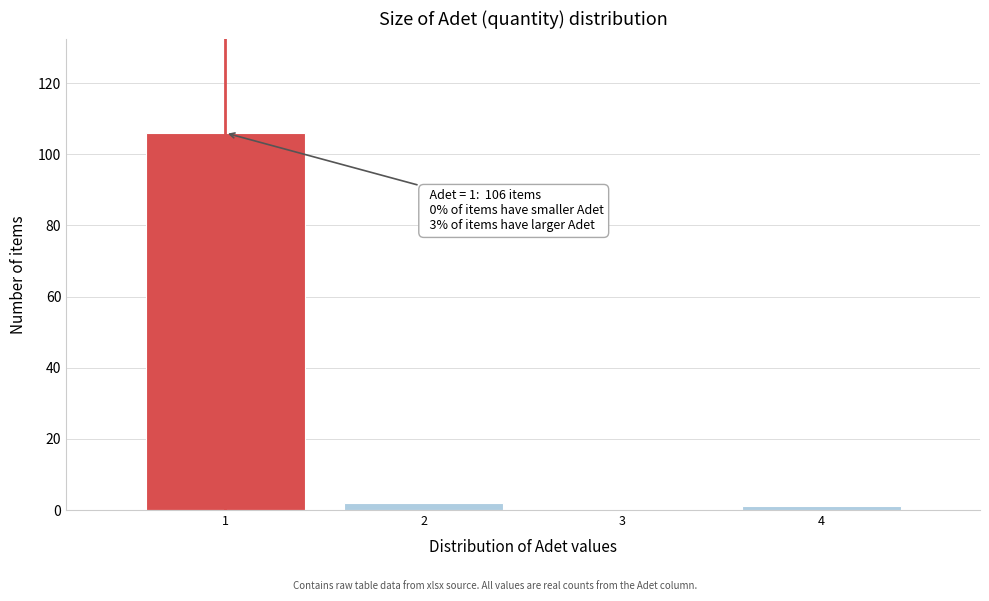

Which range on the x-axis has the tallest bar?

0.5 to 1.5